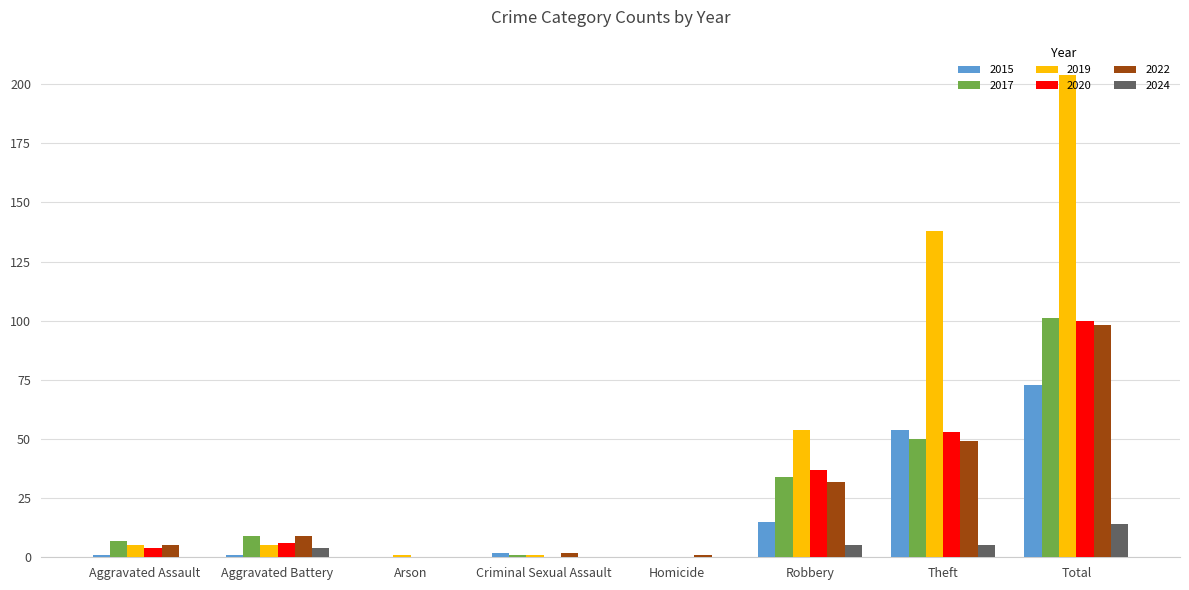

How many data points does each series have?

8